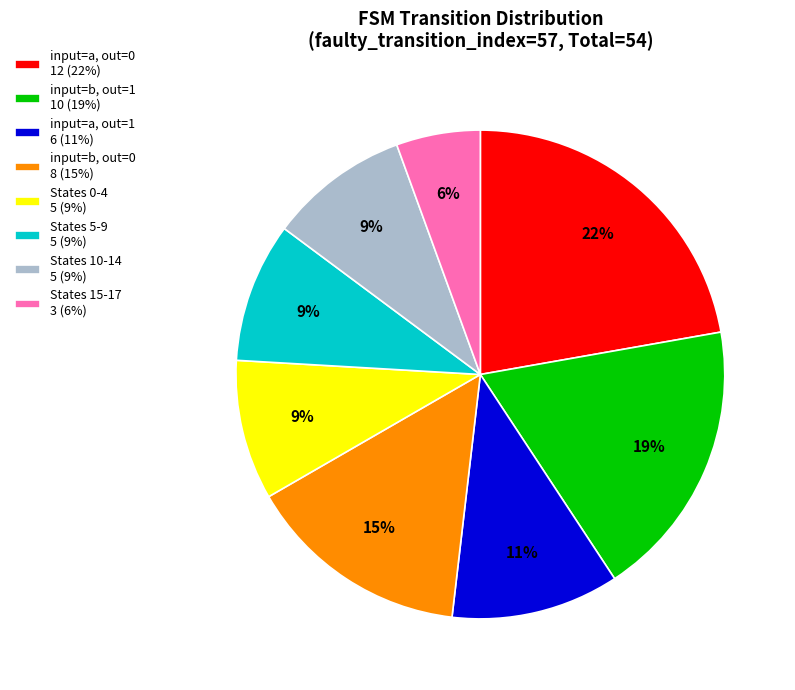

Do input=a, out=1 6 (11%) and States 5-9 5 (9%) together represent more than half of the pie?

No